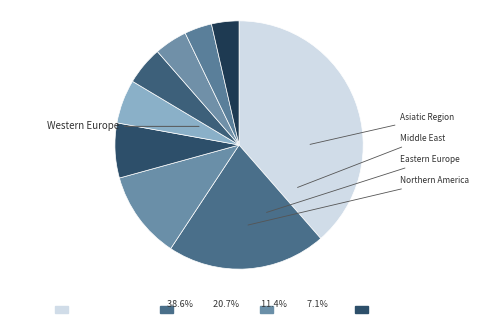

How many slices are in this pie chart?

9